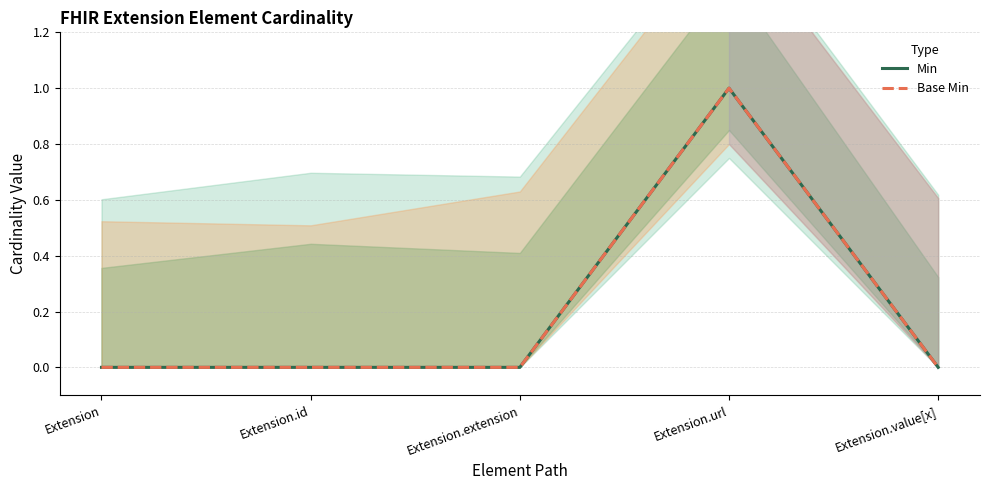

At how many categories does at least one series exceed 0?

1